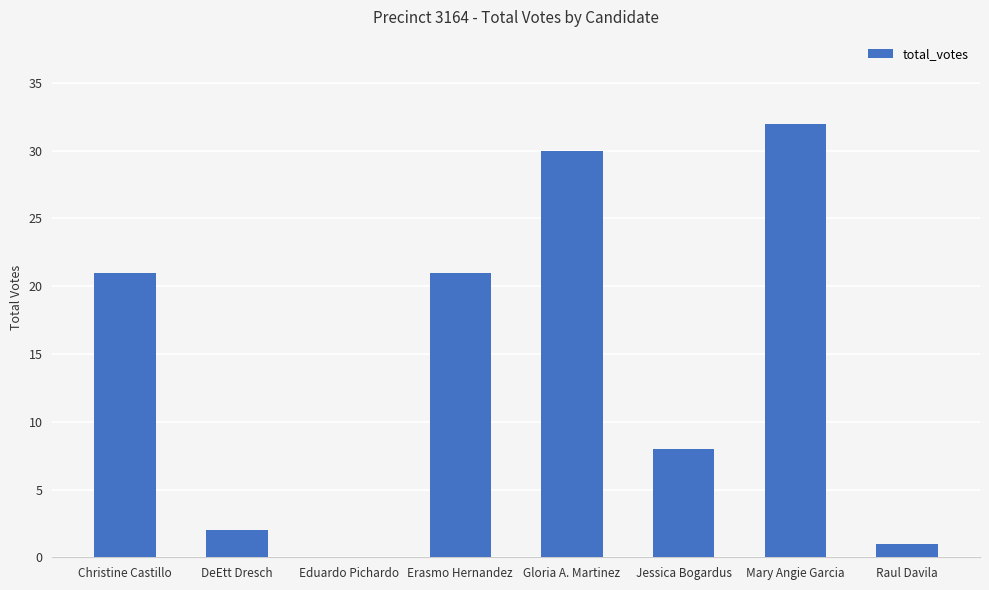

Is it true that the value at Gloria A. Martinez is 17?

False